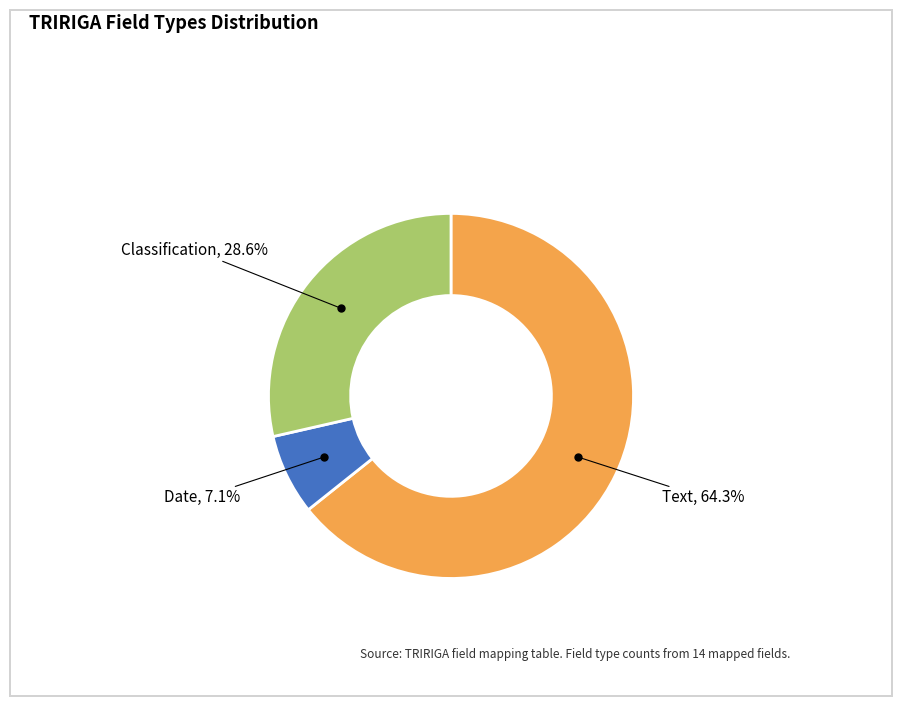

Is there any slice that represents more than half of the pie?

Yes